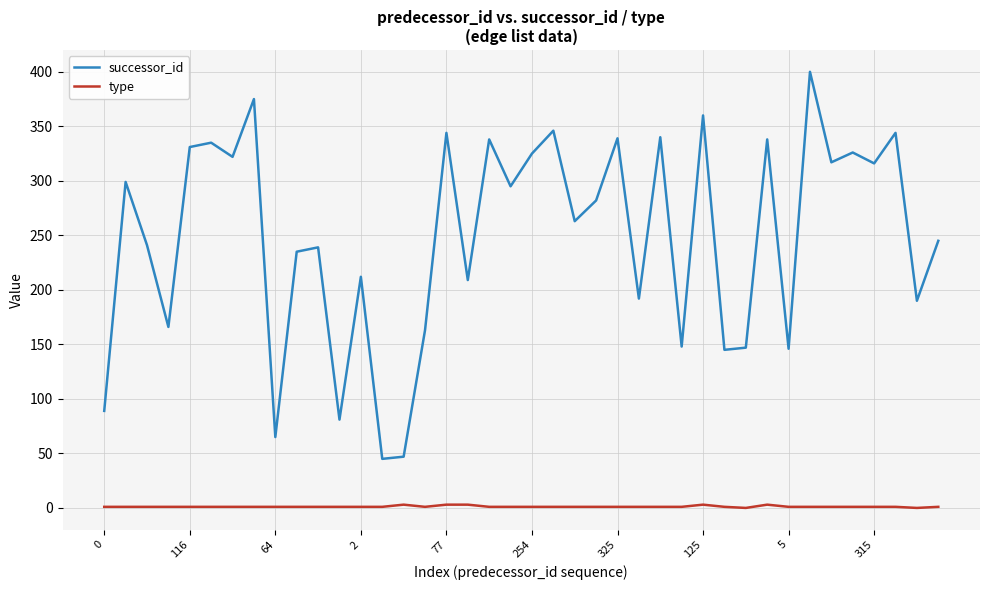

Rank the series by their average value, from highest to lowest.

successor_id, type